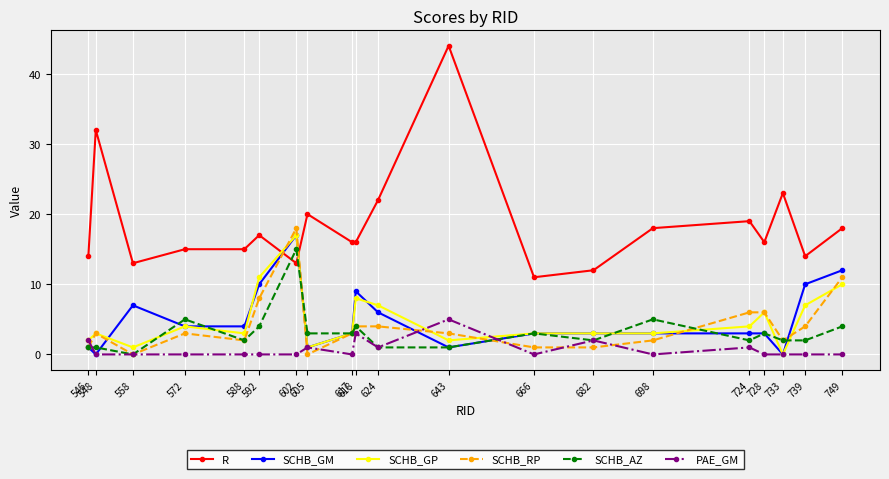

How many data points does each series have?

20